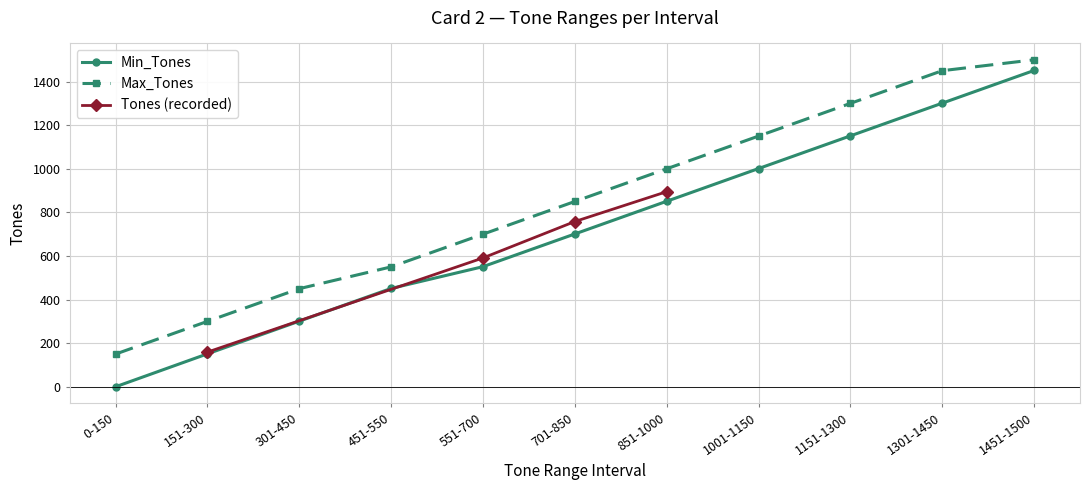

Which category has the lowest value in the Max_Tones series?

0-150